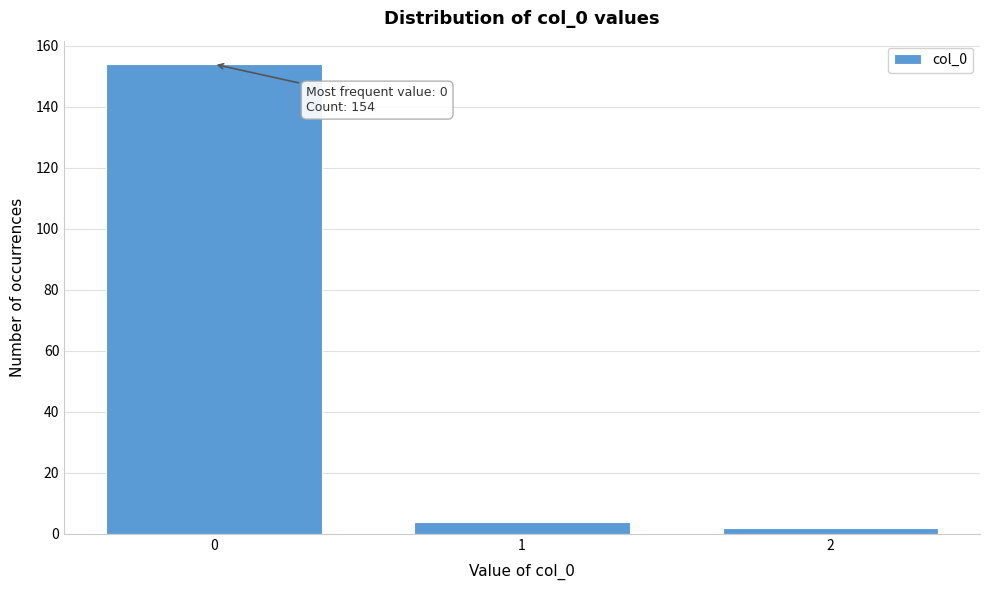

Reading left to right, transcribe all the data shown in this chart.

0=154	1=4	2=2